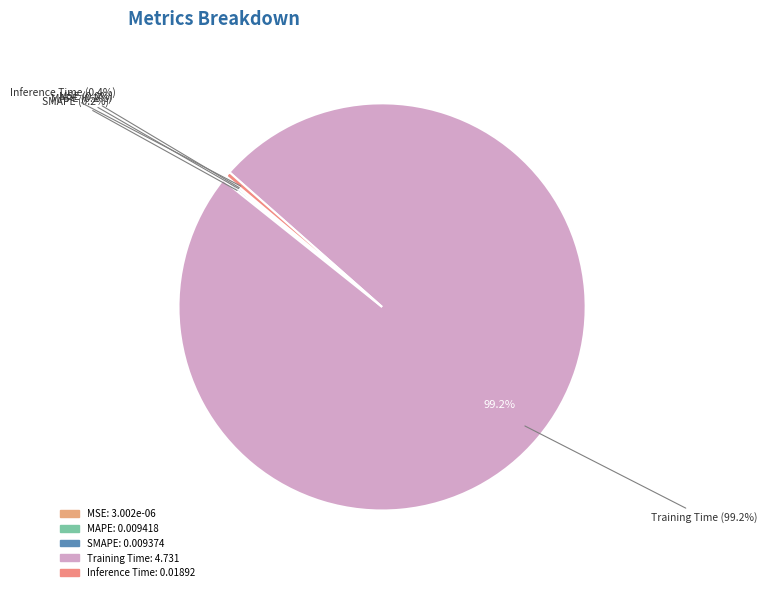

How many slices are in this pie chart?

5